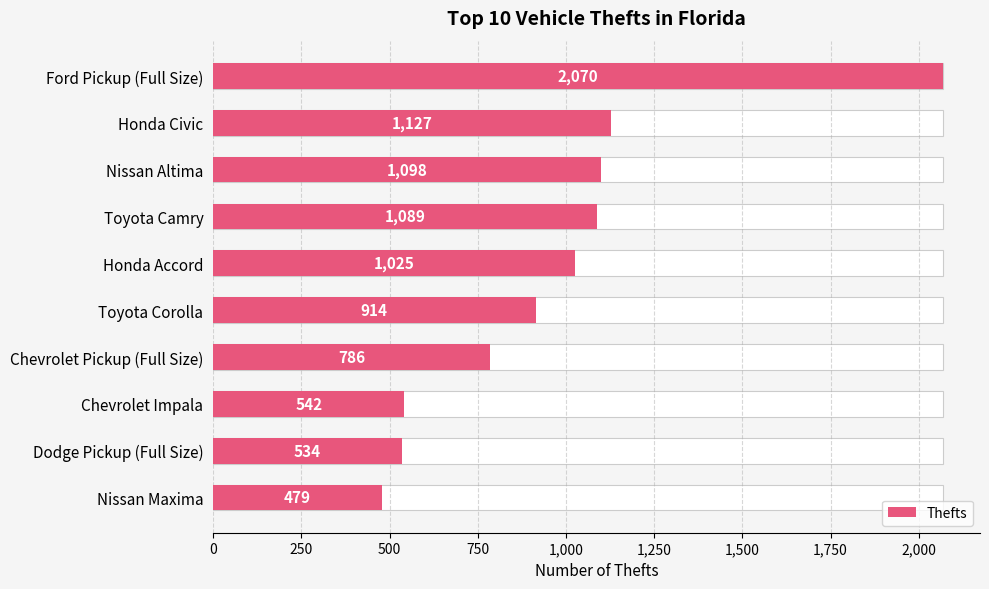

Are the bars horizontal?

Yes